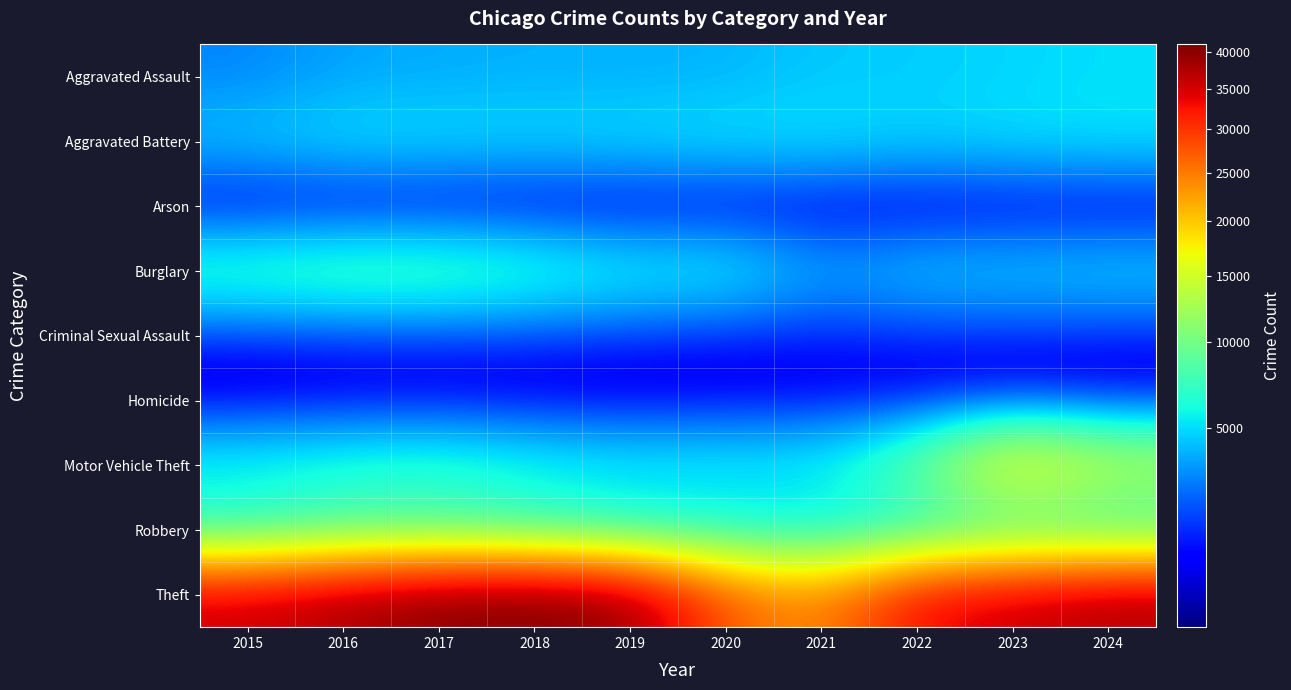

What is the smallest value displayed?

231